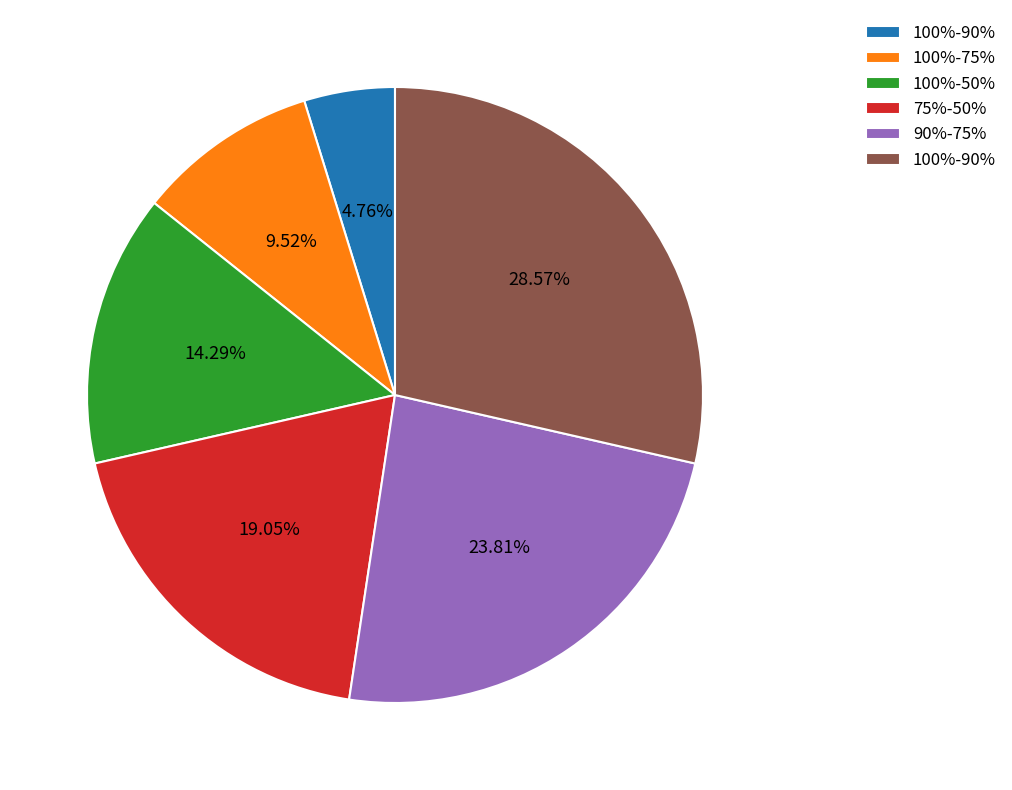

Does any single category account for the majority?

No